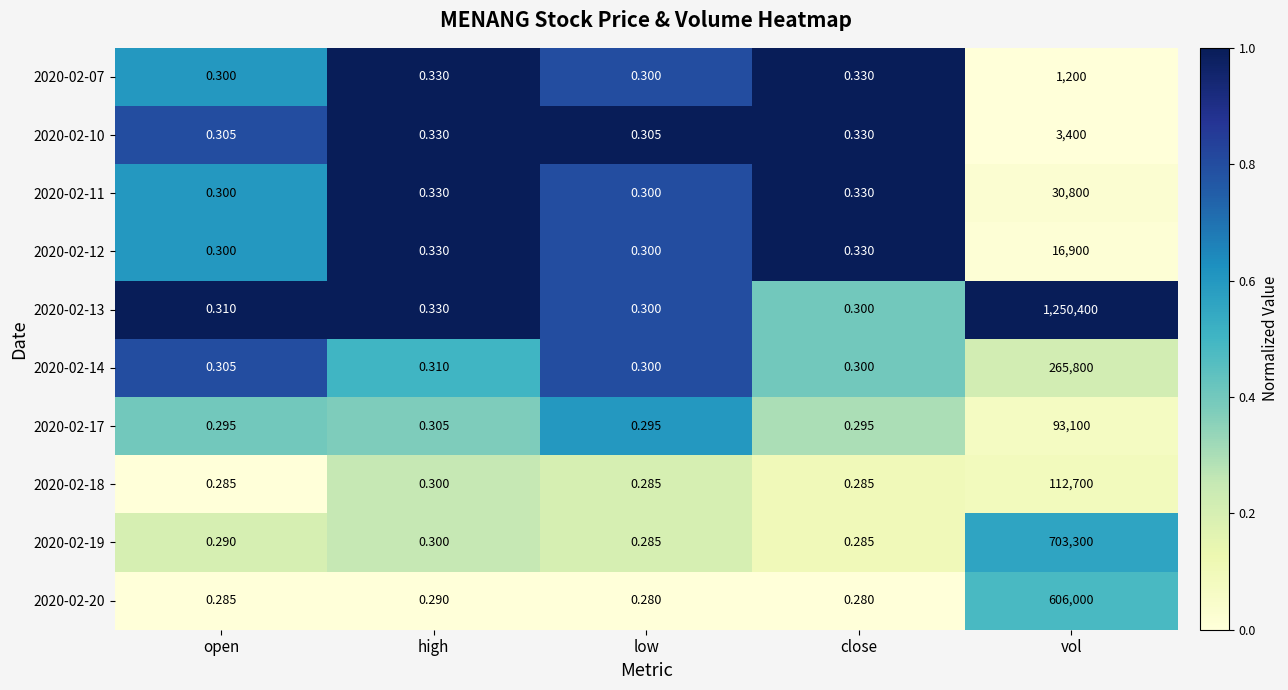

At which label does 2020-02-14 reach its peak?

vol